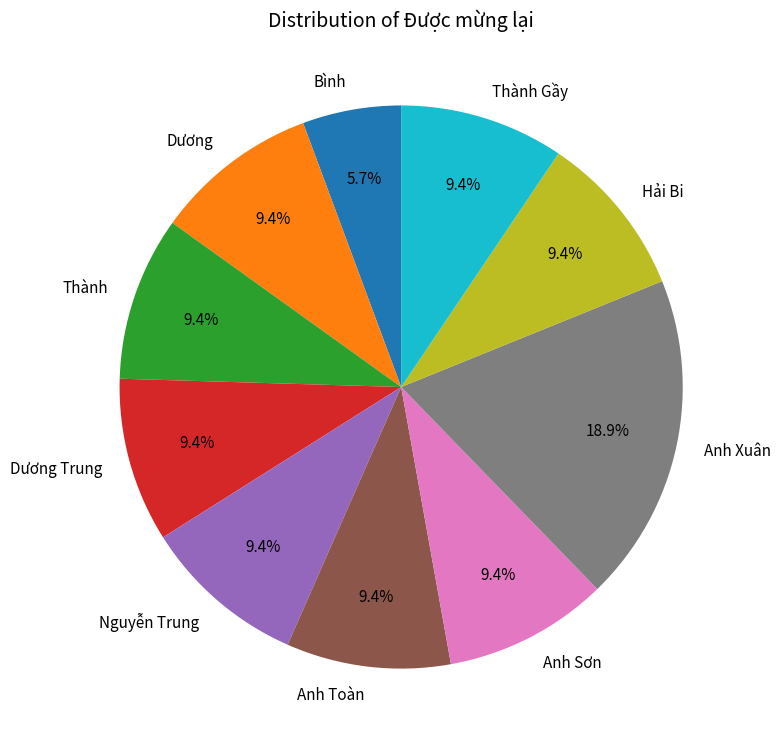

How many segments does this pie chart have?

10